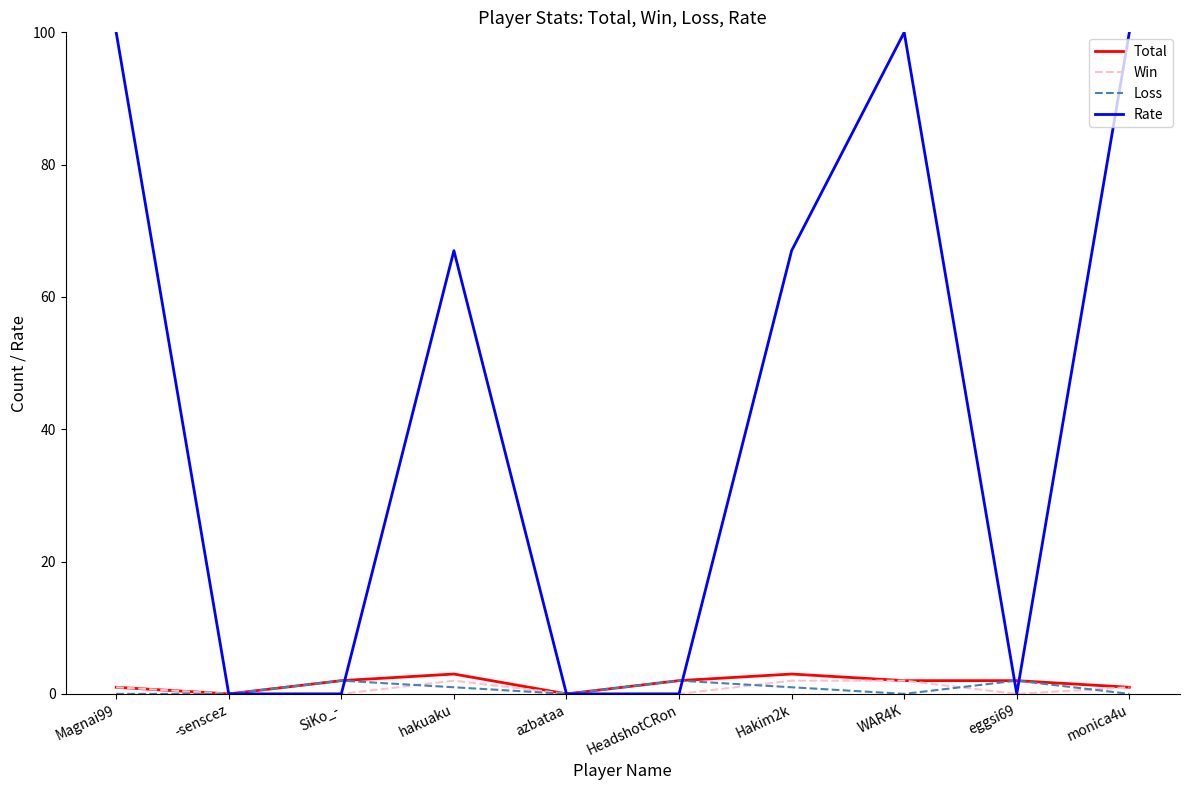

What is the maximum value for Total?

3